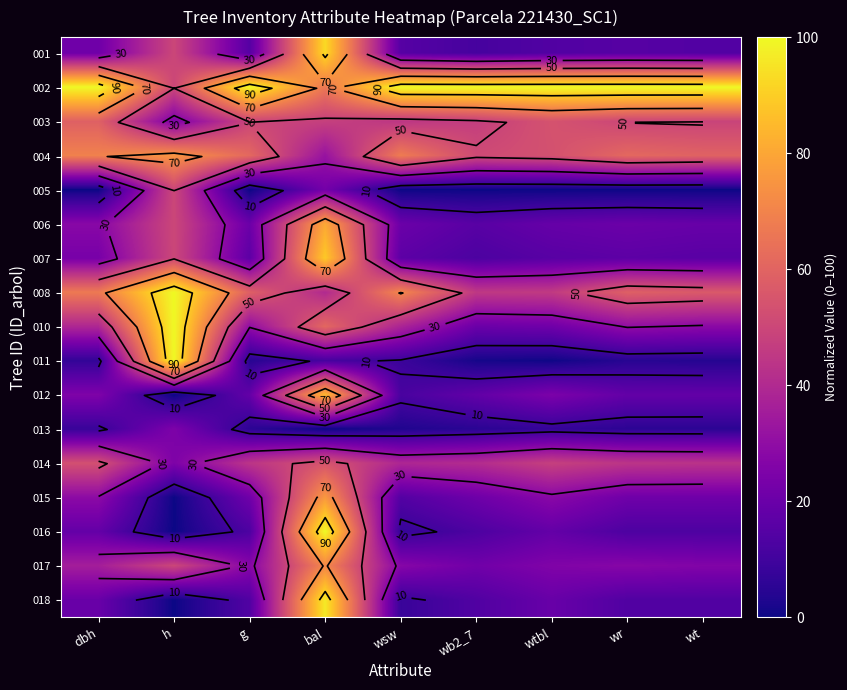

The 017 series shows 75.9 at h. True or false?

False